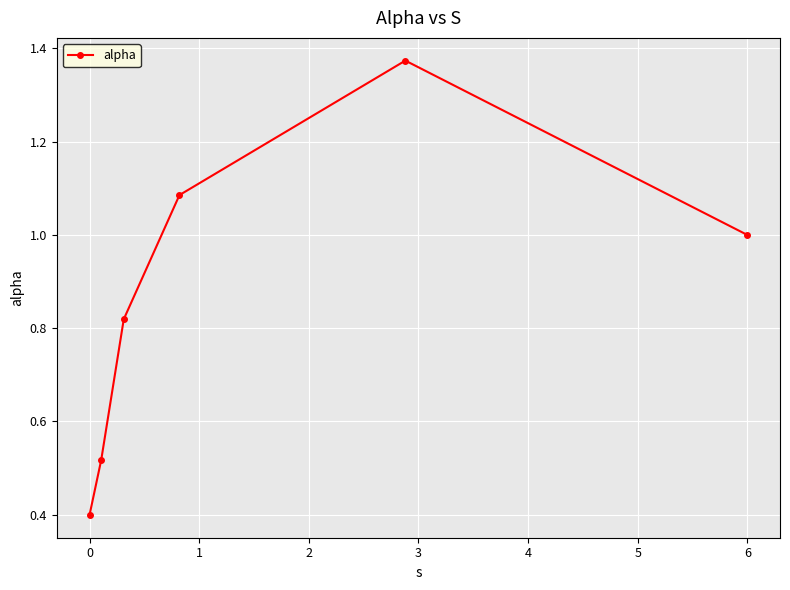

How many values are below 1?

3